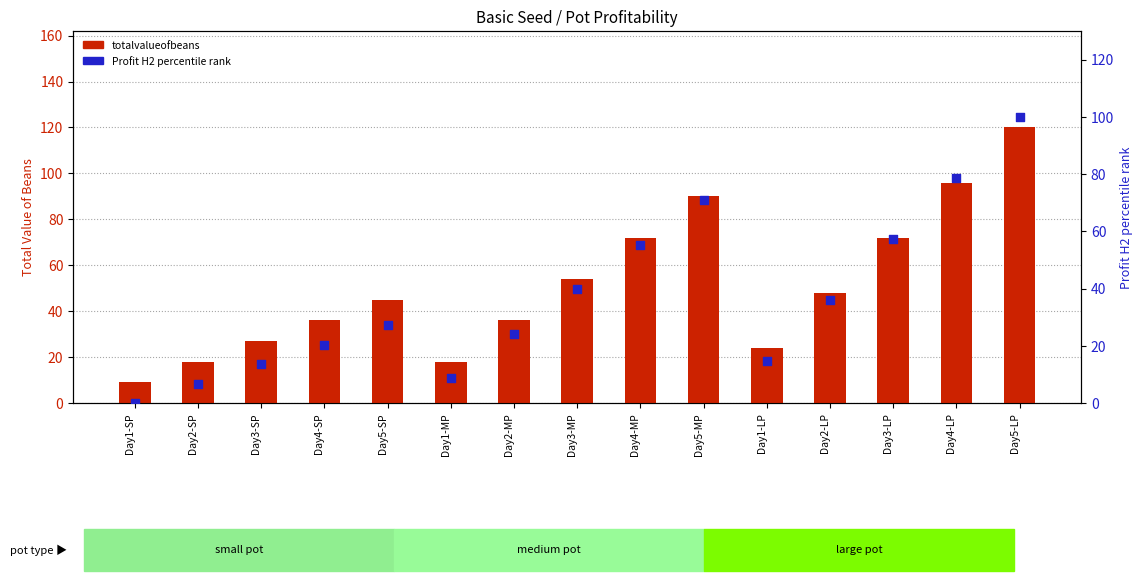

Is the value of totalvalueofbeans at Day4-MP greater than the value of Profit H2 (percentile) at Day4-LP?

No